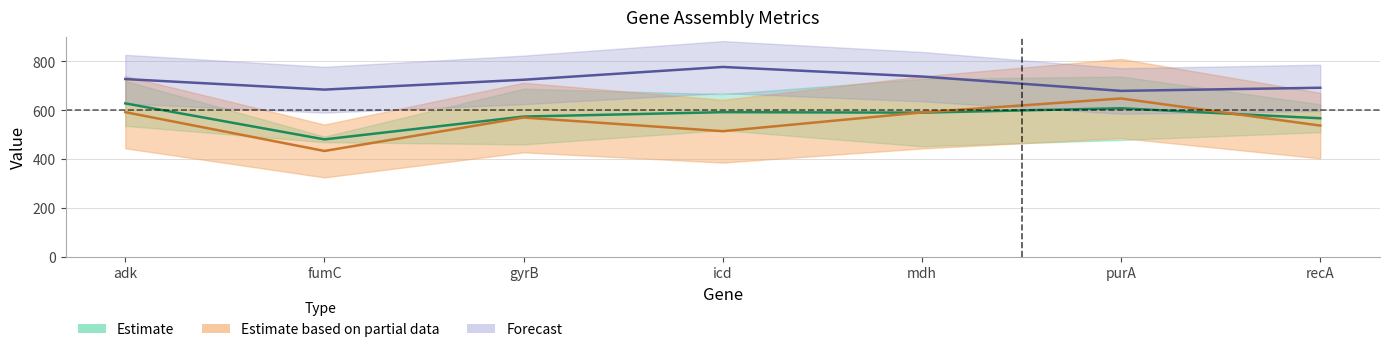

Rank the categories by ctg_cov value from lowest to highest.

fumC, icd, recA, gyrB, mdh, adk, purA